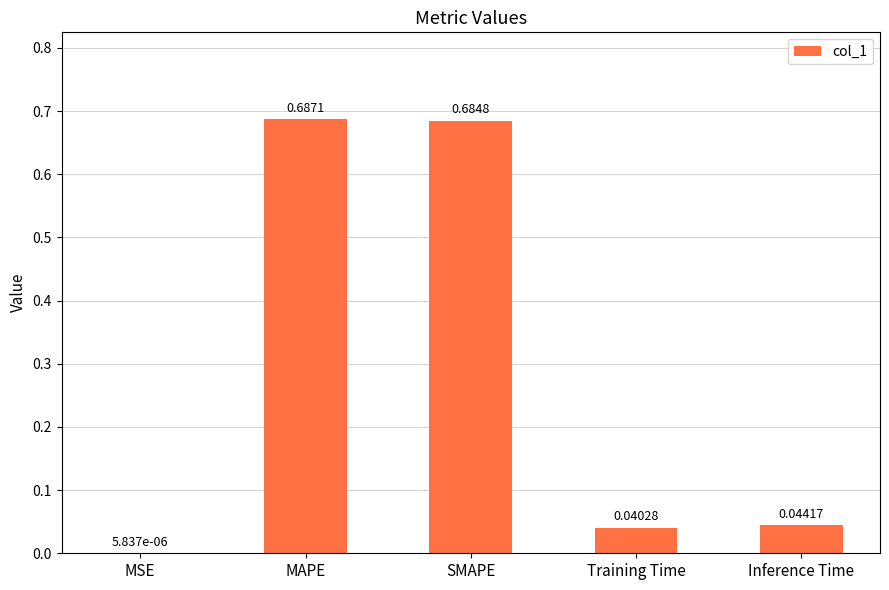

What is the change in value from MSE to SMAPE?

+0.7